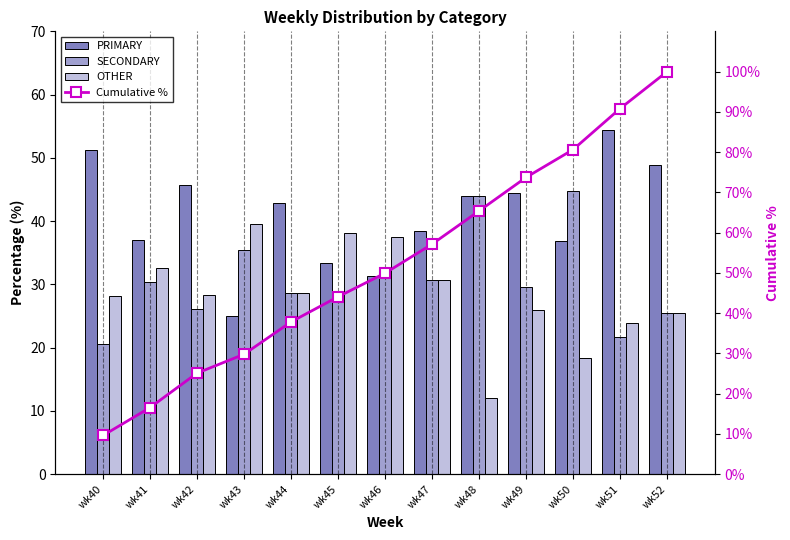

Reading left to right, transcribe all the data shown in this chart.

PRIMARY: 51.3	37.0	45.6	25.0	42.9	33.3	31.2	38.5	44.0	44.4	36.8	54.4	48.9
SECONDARY: 20.5	30.4	26.1	35.4	28.6	28.6	31.2	30.8	44.0	29.6	44.7	21.7	25.5
OTHER: 28.2	32.6	28.3	39.6	28.6	38.1	37.5	30.8	12.0	25.9	18.4	23.9	25.5
Cumulative %: 9.6	16.5	25.1	29.8	37.8	44.1	49.9	57.1	65.4	73.7	80.6	90.8	100.0